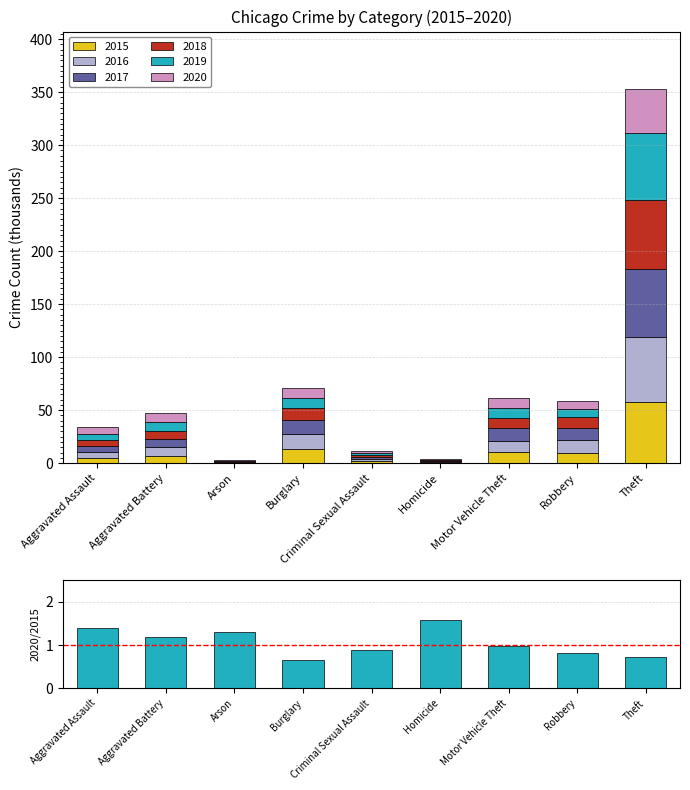

Rank the categories by value from lowest to highest.

Burglary, Theft, Robbery, Criminal Sexual Assault, Motor Vehicle Theft, Aggravated Battery, Arson, Aggravated Assault, Homicide